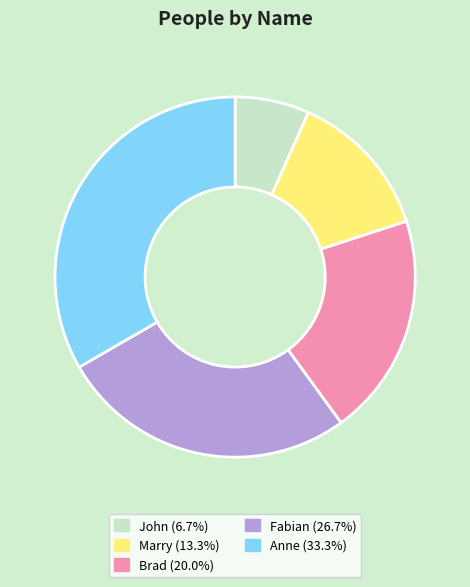

Is Fabian the majority of the pie?

No